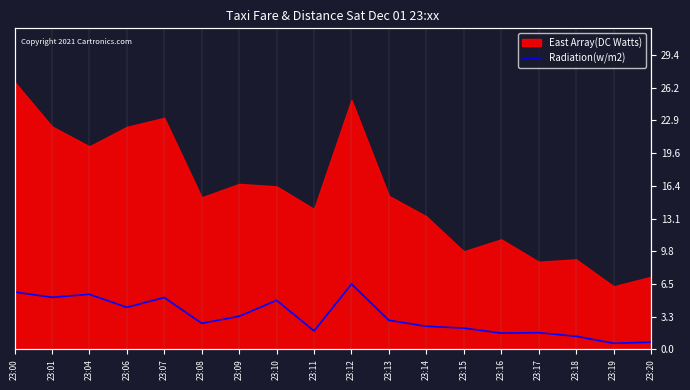

Reading left to right, list all the values displayed in this chart.

23:00=5.7	23:01=5.2	23:04=5.5	23:06=4.2	23:07=5.2	23:08=2.6	23:09=3.3	23:10=4.9	23:11=1.8	23:12=6.5	23:13=2.9	23:14=2.3	23:15=2.1	23:16=1.6	23:17=1.7	23:18=1.3	23:19=0.6	23:20=0.7